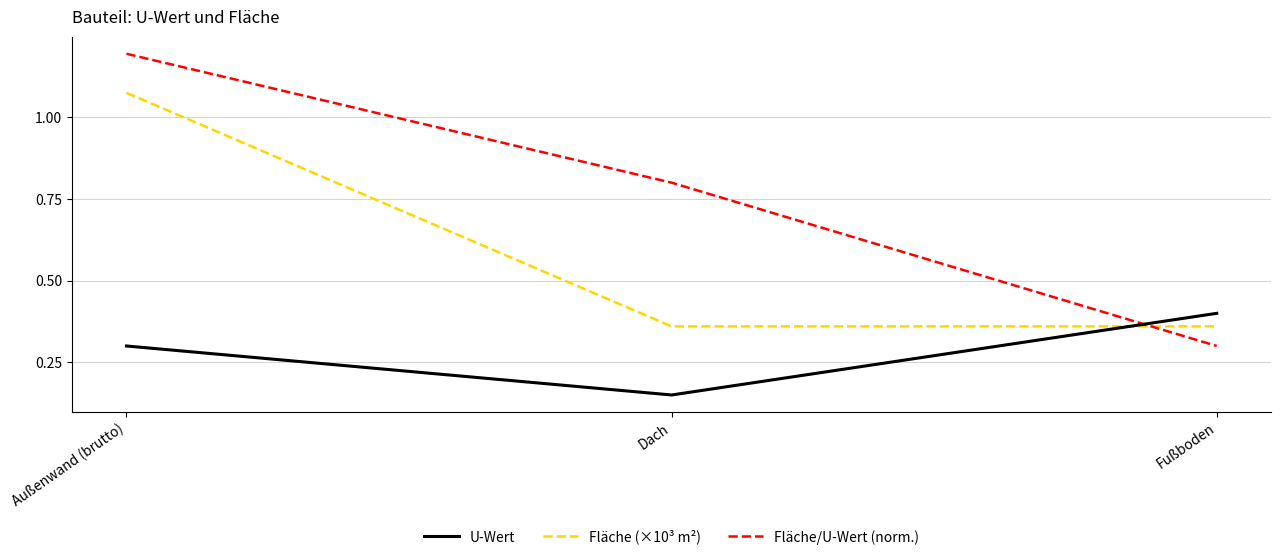

Count the number of data series in this chart.

3